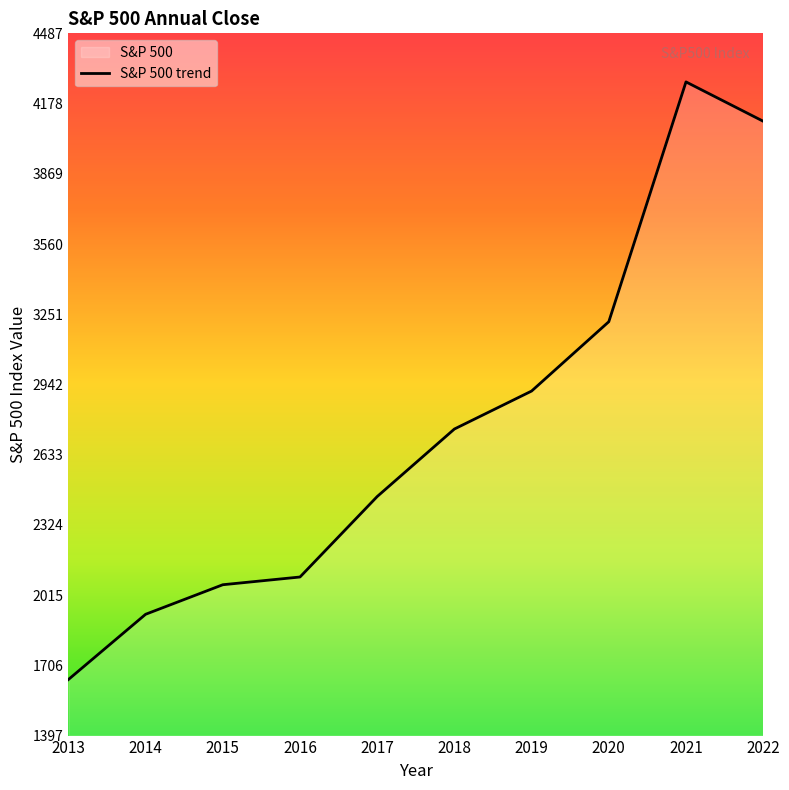

What is the change in value from 2013 to 2016?

+451